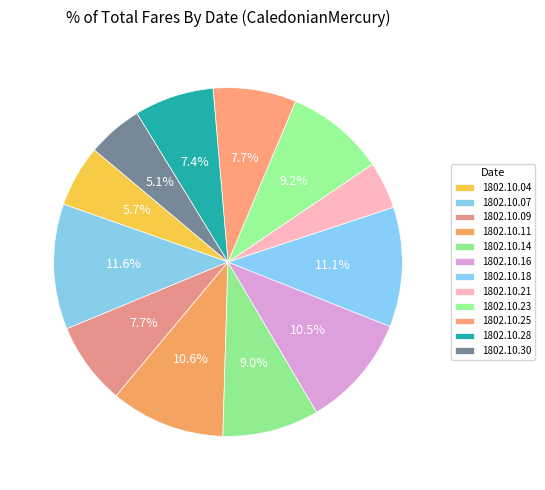

How many slices are in this pie chart?

12